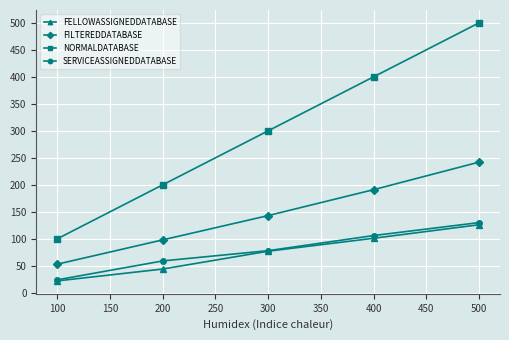

Which series has the largest range (max minus min)?

NORMALDATABASE